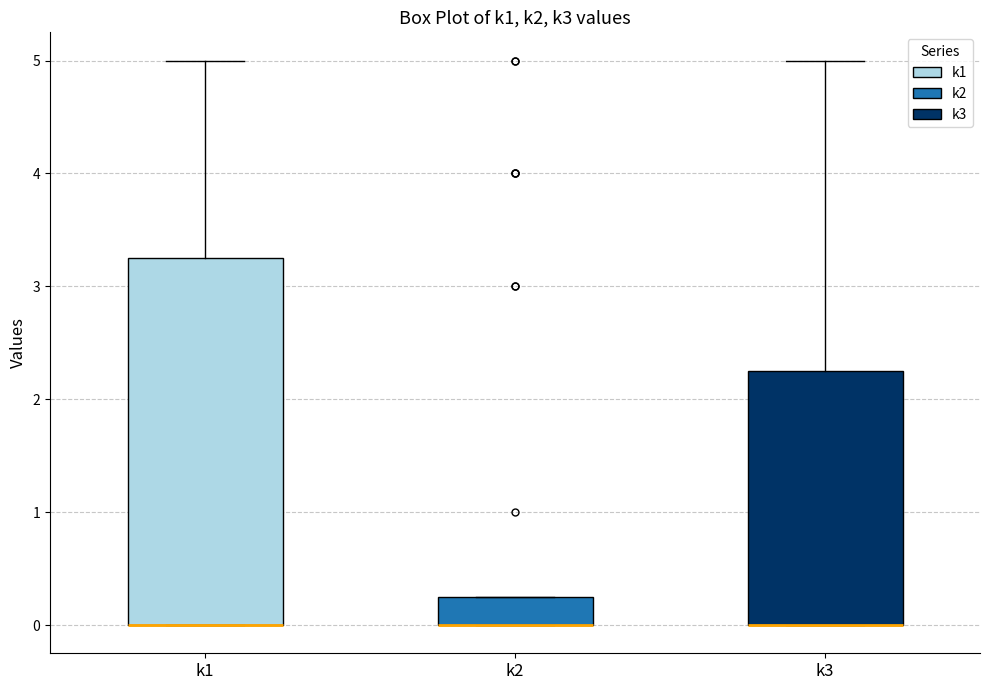

Which box is the tallest, from its lower edge to its upper edge?

k1